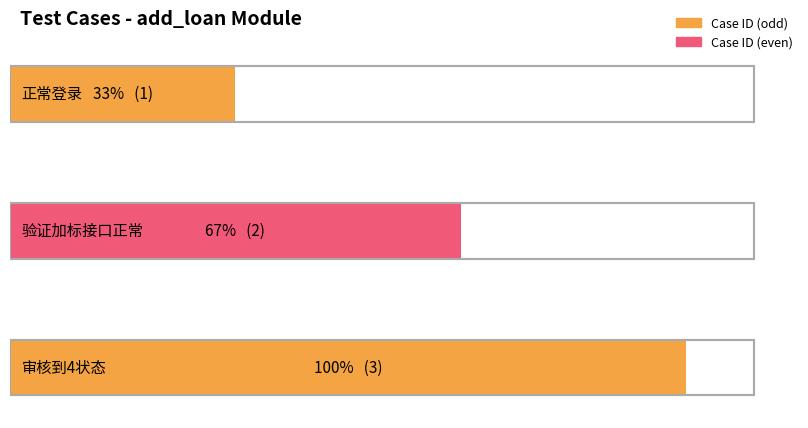

What is the label of the 1st bar from the right?

审核到4状态